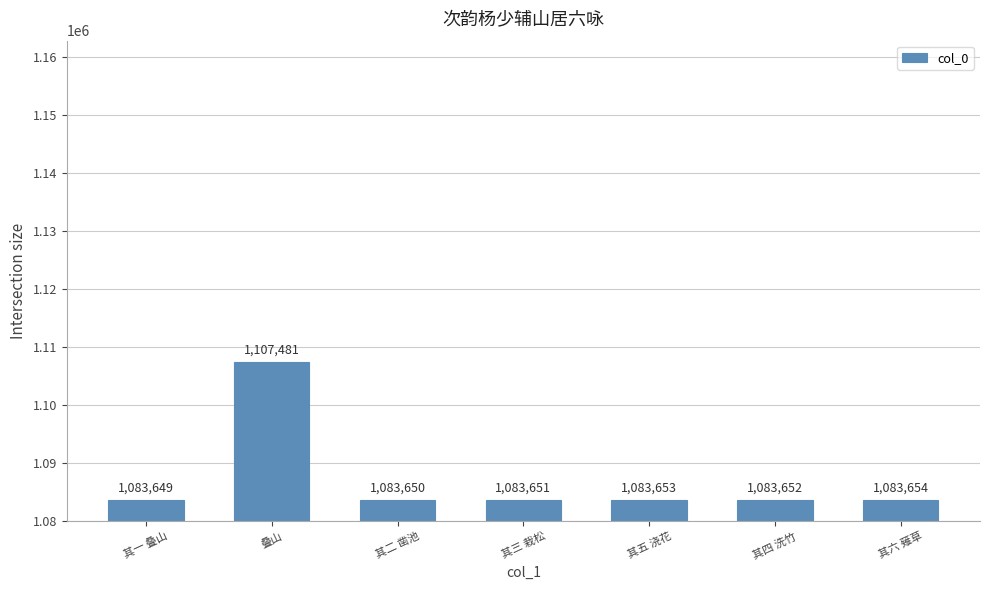

At which label is the value closest to 1095565?

其六 薙草